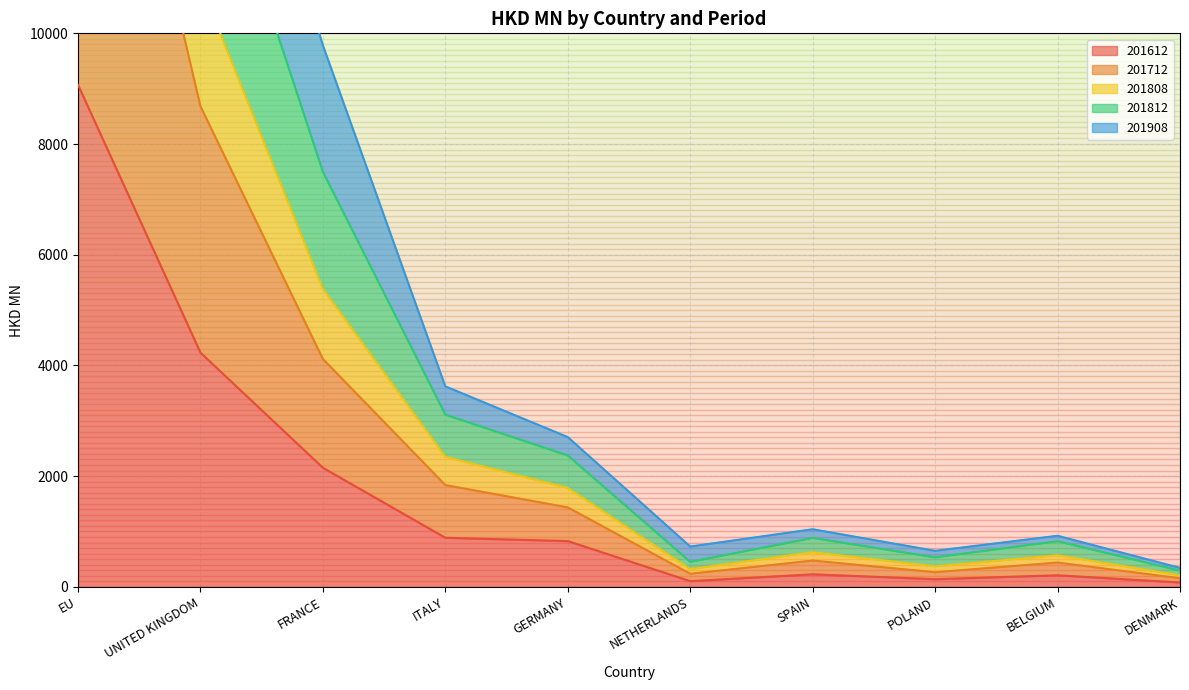

The 201612 series shows 137.0 at POLAND. True or false?

True